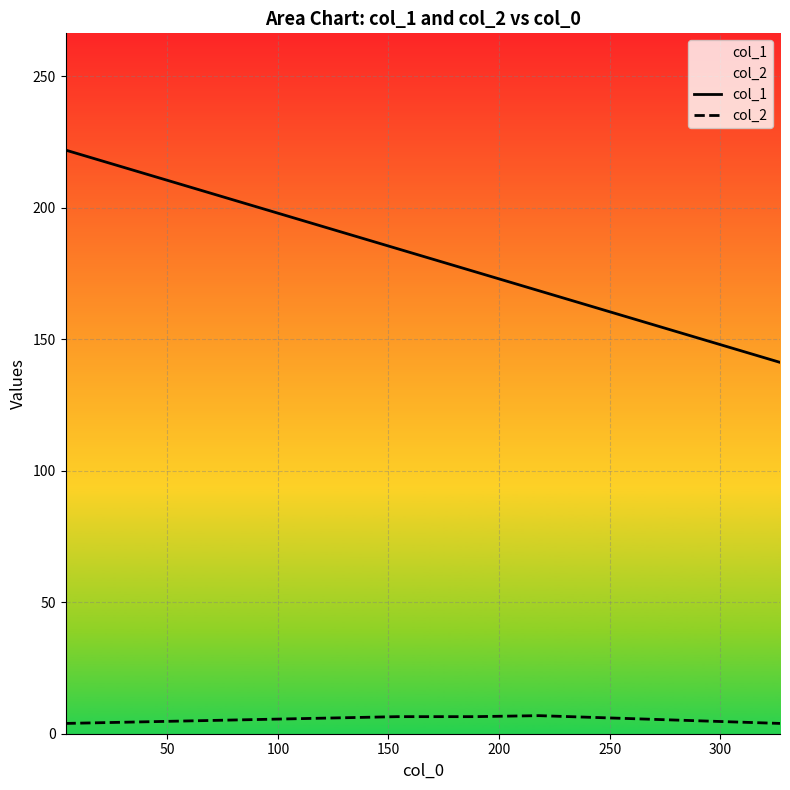

True or false: col_2 and col_1 cross at least once.

False